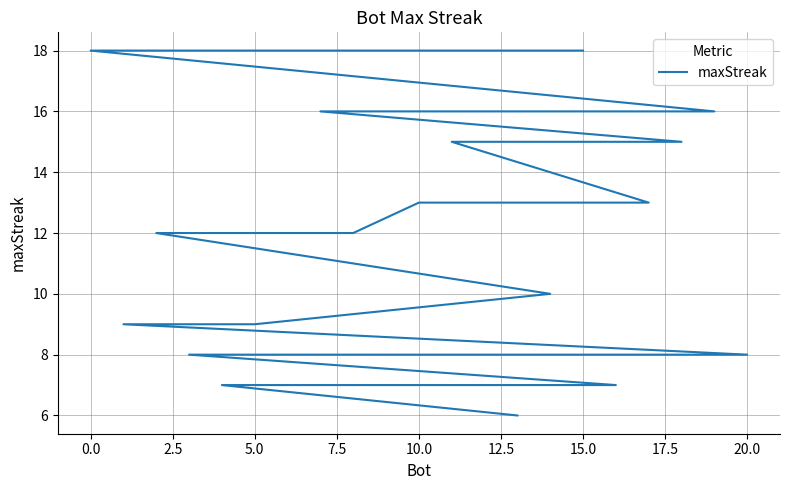

How many lines are shown in the chart?

1